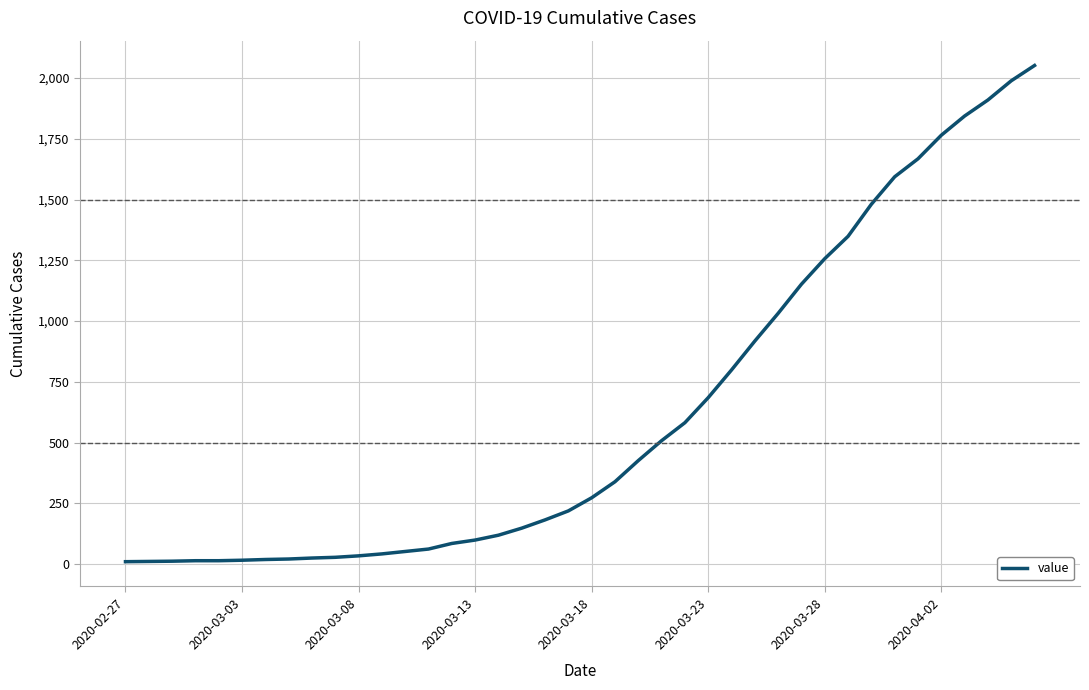

Does the chart display data point markers on the line(s)?

No